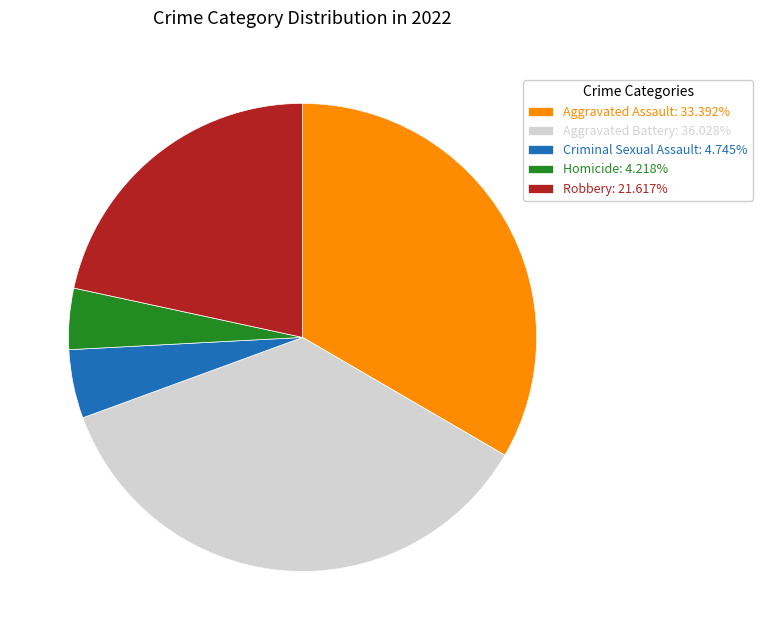

Combined, do Aggravated Battery and Homicide account for over 50%?

No